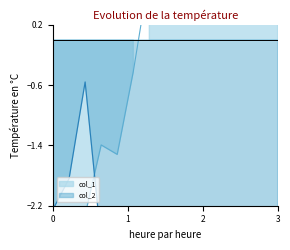

What are all the series names shown in the legend?

col_1, col_2